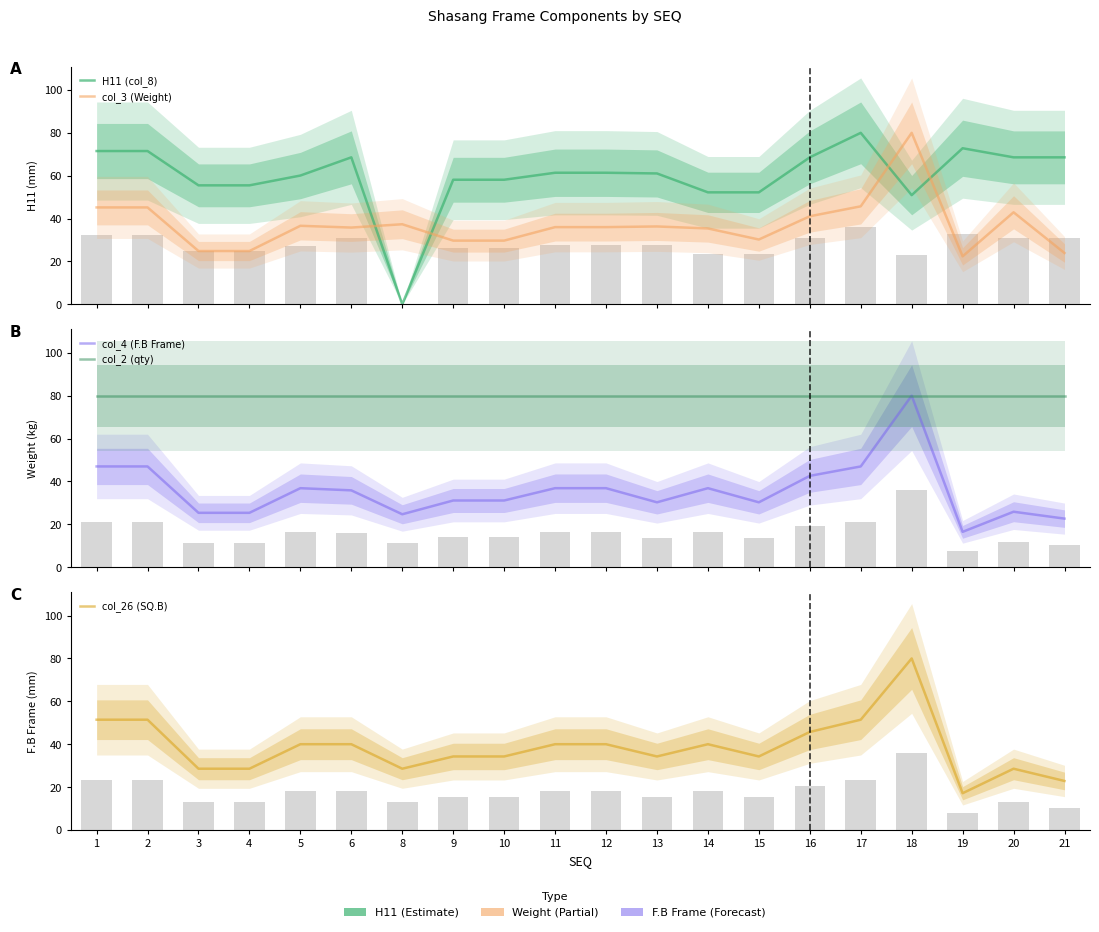

Rank the categories by col_26 (SQ.B) value from lowest to highest.

19, 21, 3, 4, 8, 20, 9, 10, 13, 15, 5, 6, 11, 12, 14, 16, 1, 2, 17, 18